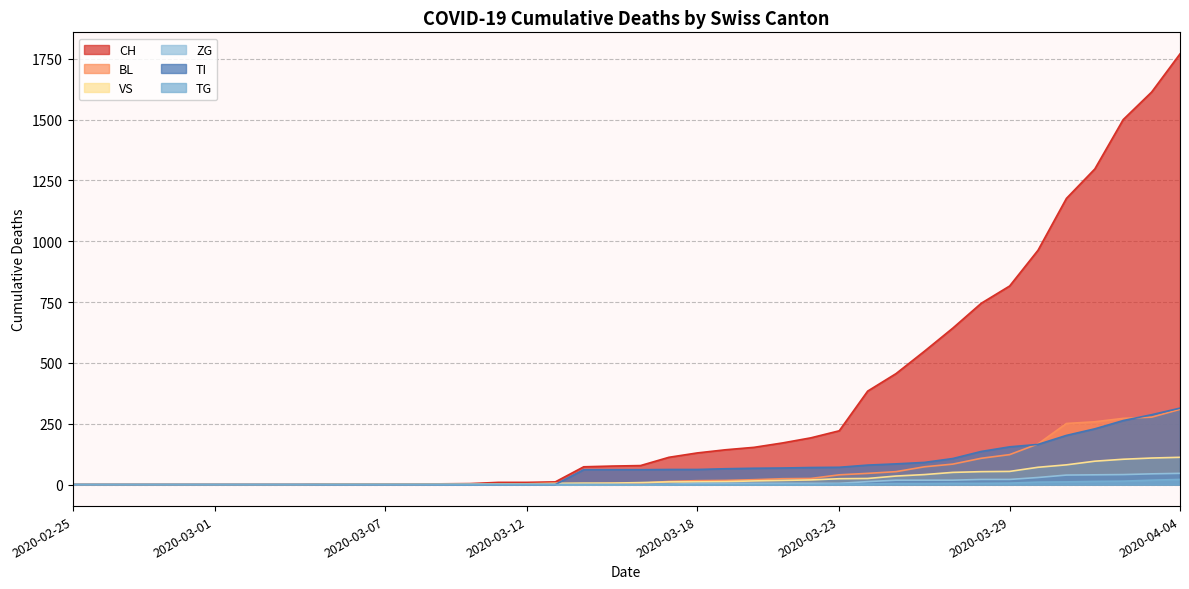

Is it true that TG equals 0 at 2020-03-19?

True